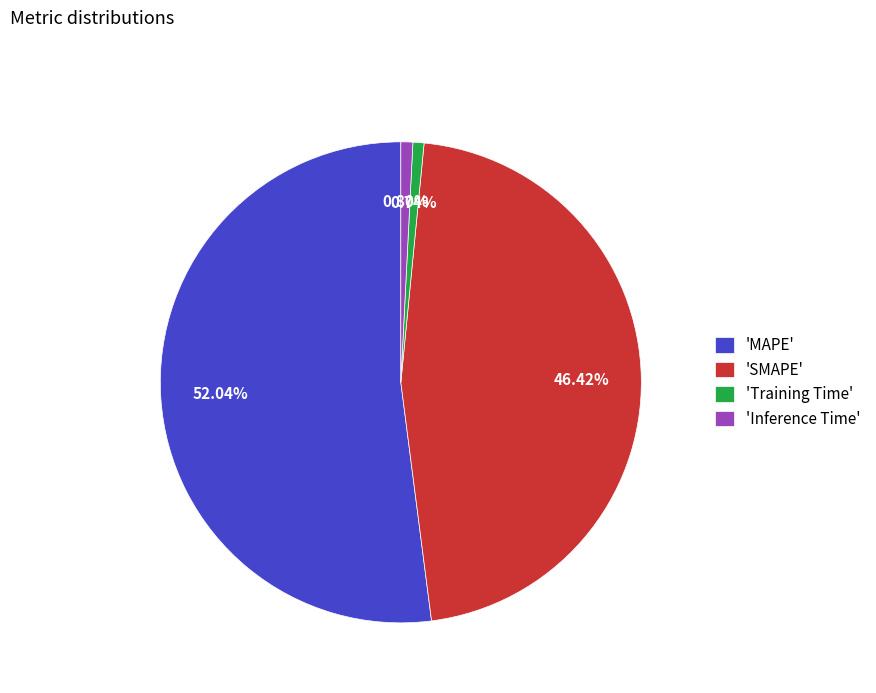

Which category accounts for the majority?

'MAPE'